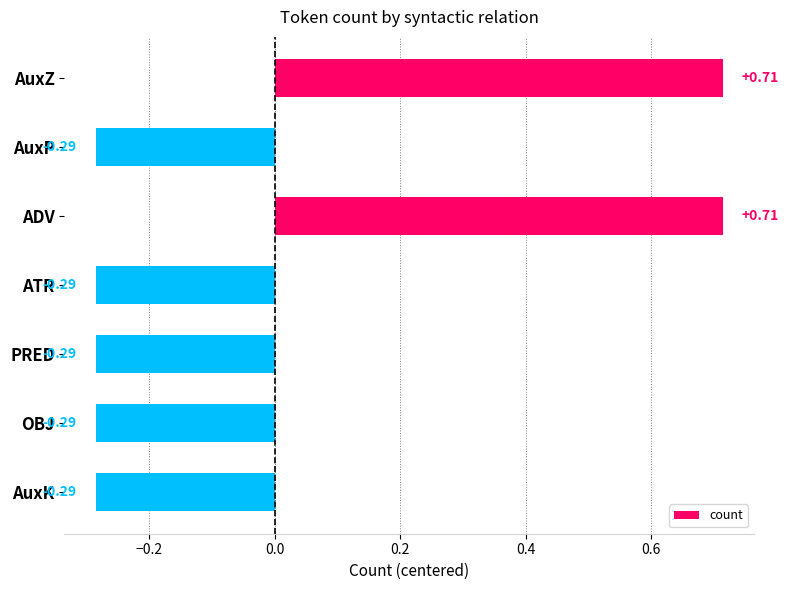

What is the label of the 1st bar from the top?

AuxZ